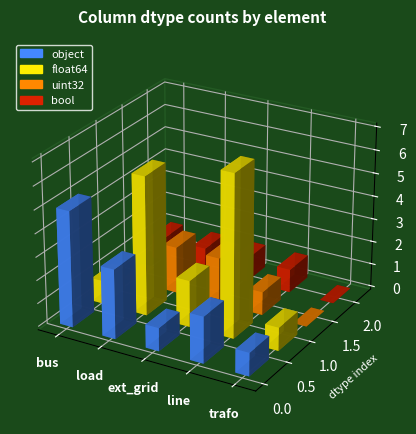

What is the difference between the highest and lowest values at ext_grid?

1